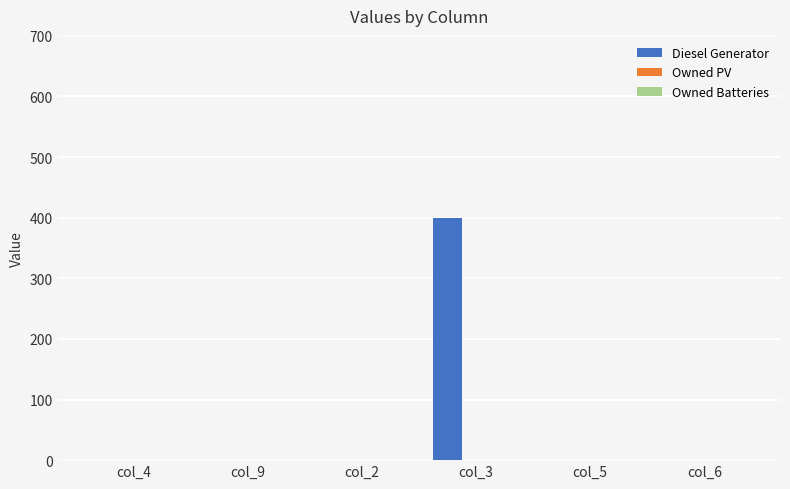

Count the number of categories in the chart.

6